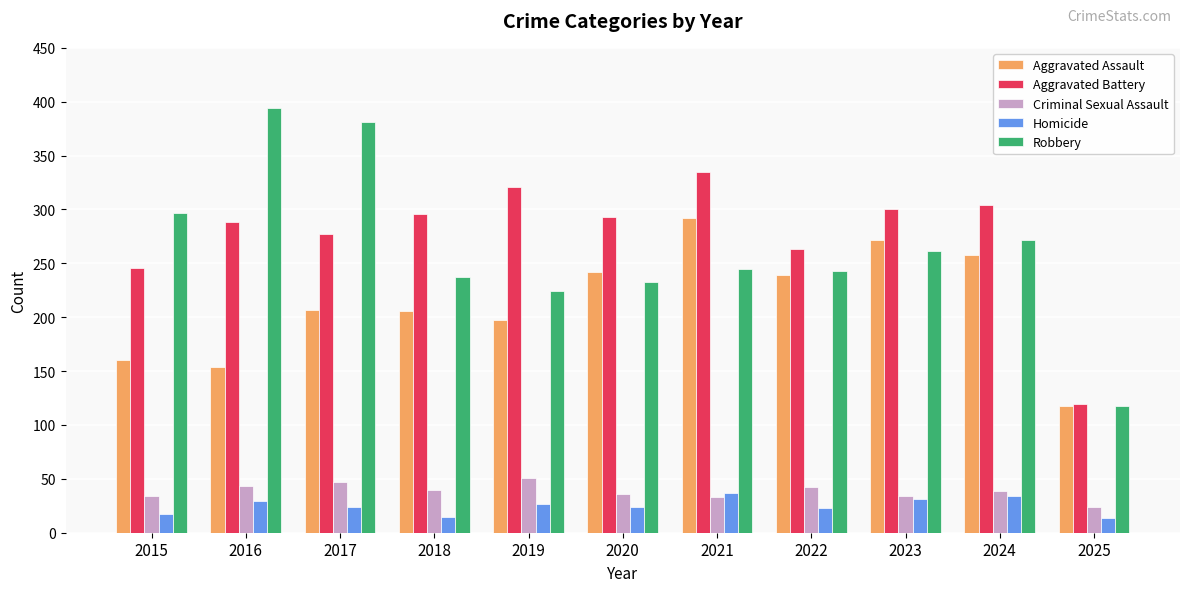

Between 2017 and 2021, which series saw the biggest shift?

Robbery